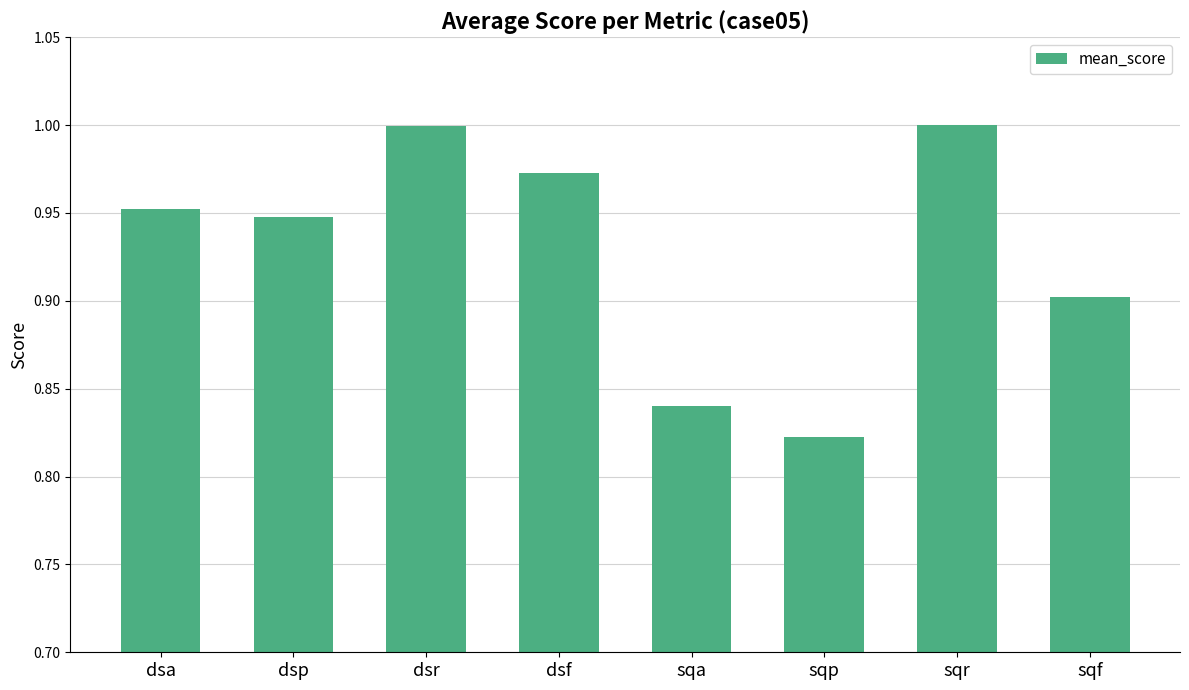

Which label corresponds to the smallest value in the chart?

sqp